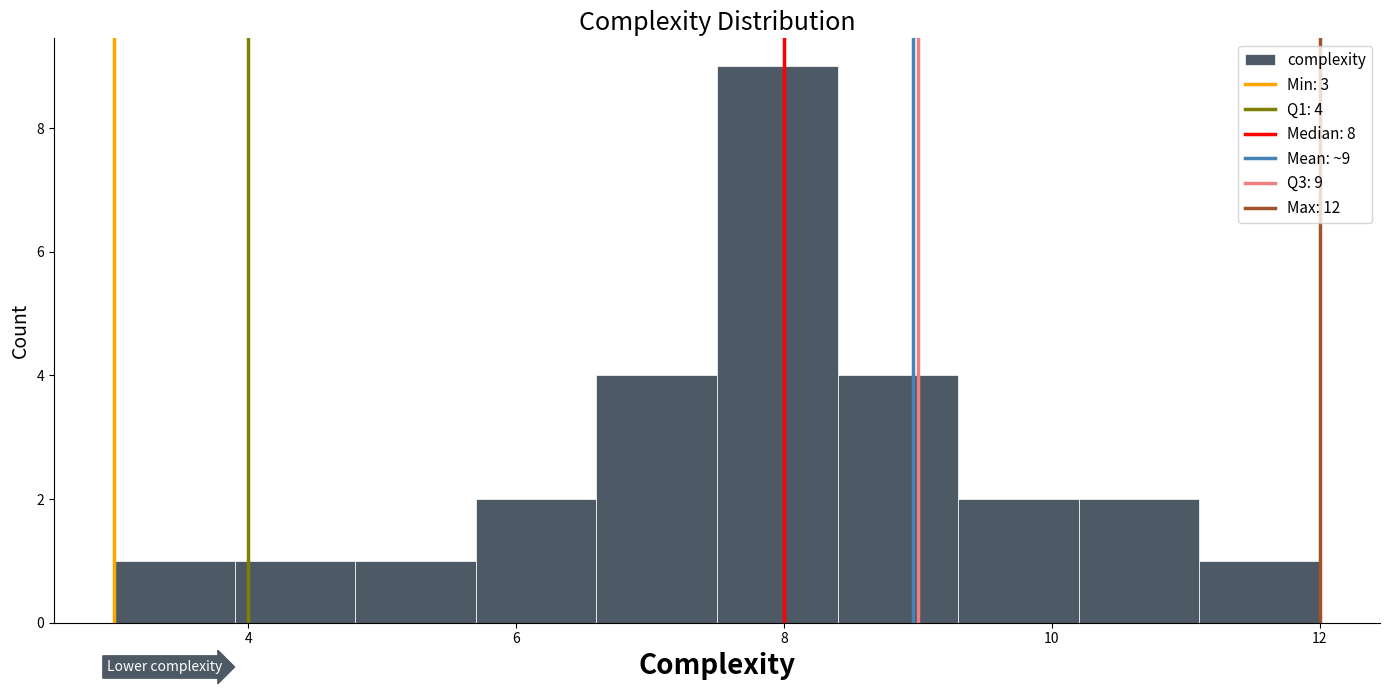

Over which range of the x-axis is the bar tallest?

7.5 to 8.4